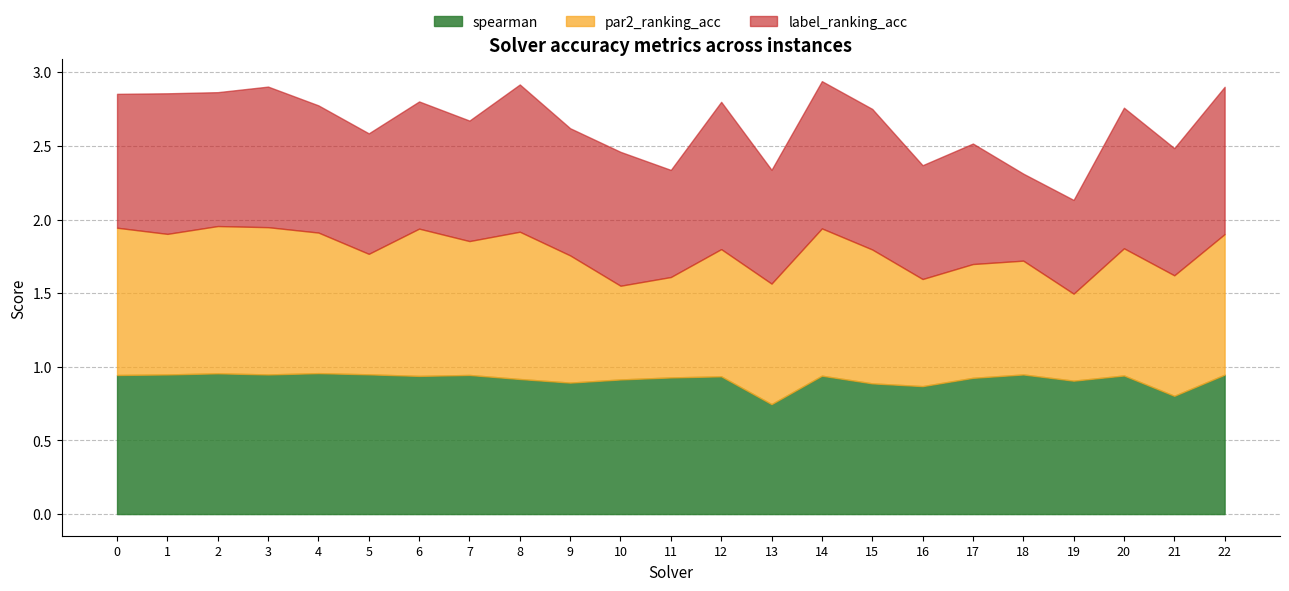

At which label does spearman reach its peak?

4